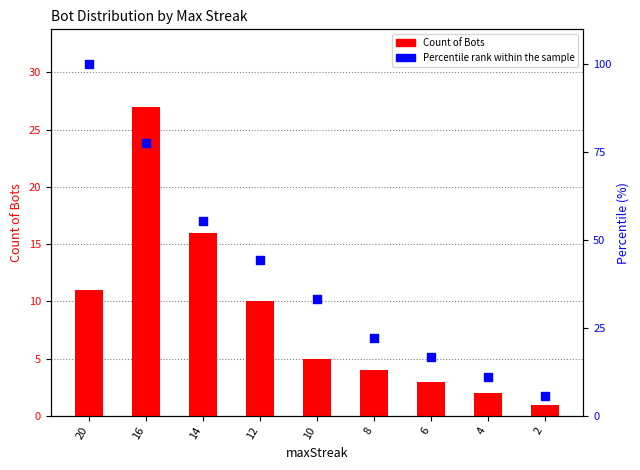

Which series has the largest Y range (max minus min)?

Percentile rank within the sample